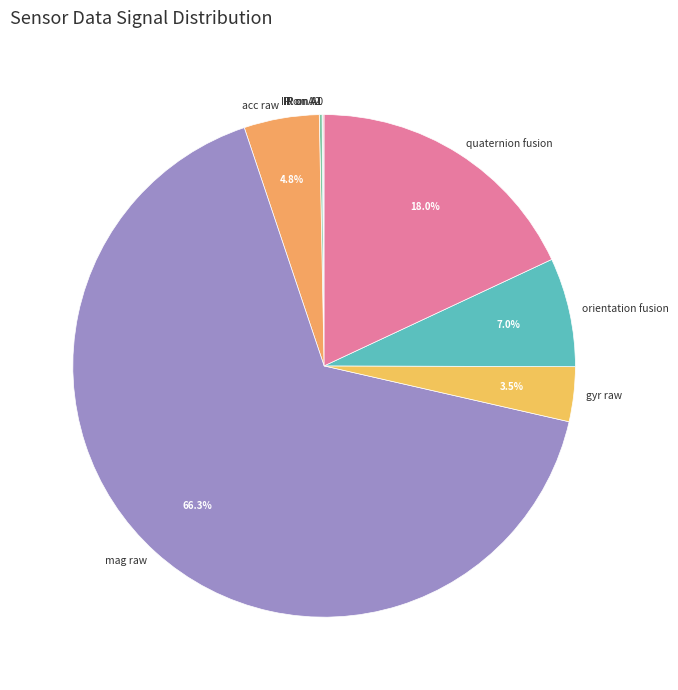

What portion of the pie excludes quaternion fusion?

82.0%